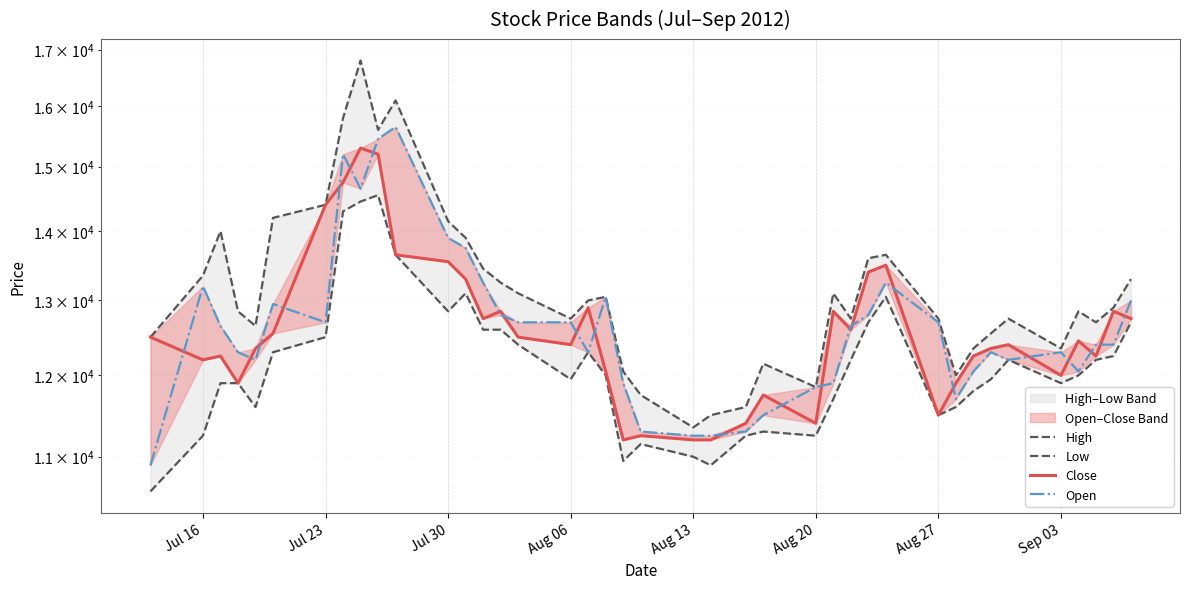

The value of Close at Aug 20 is 5921. True or false?

False